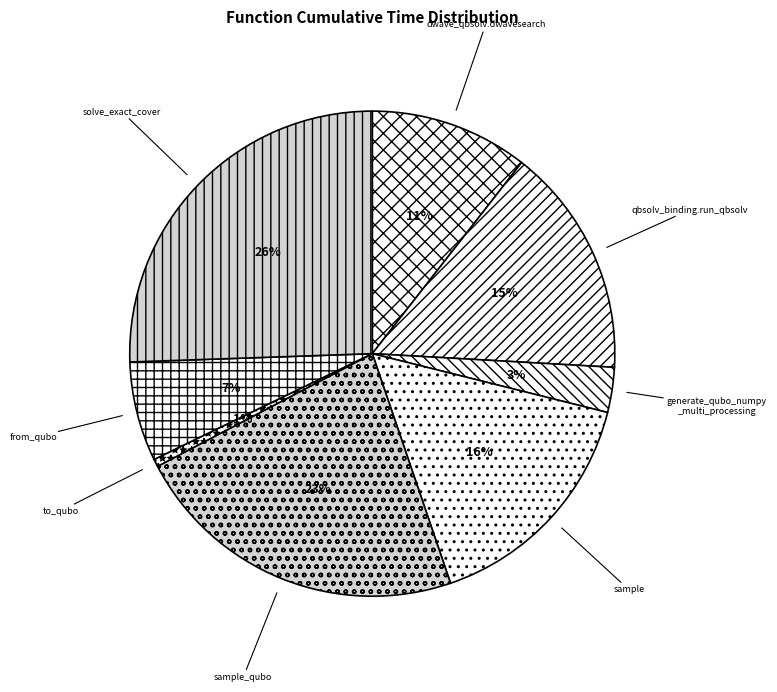

Is there any slice that represents more than half of the pie?

No